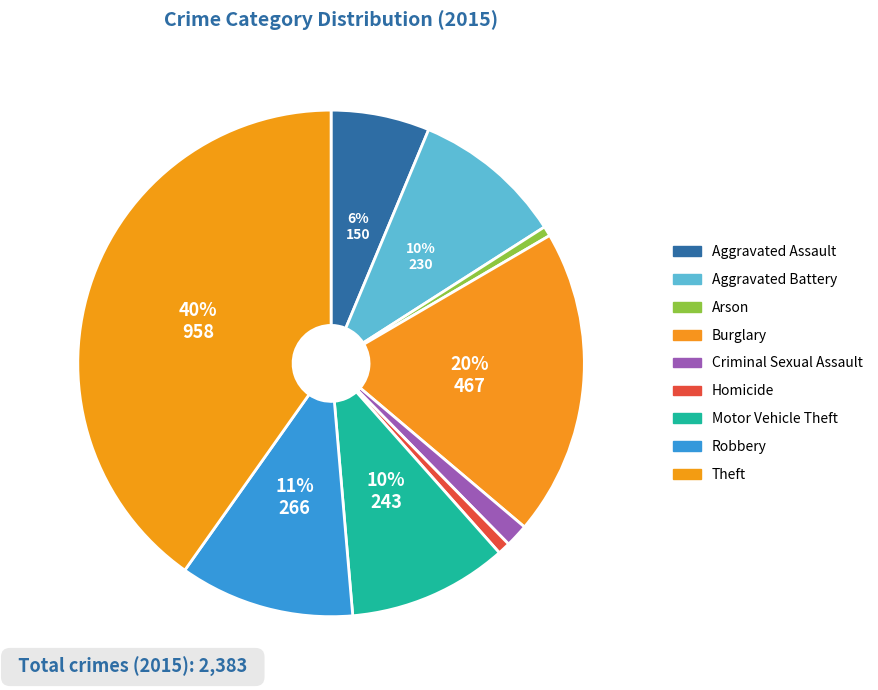

Is it true that Motor Vehicle Theft is 10% of the pie?

True